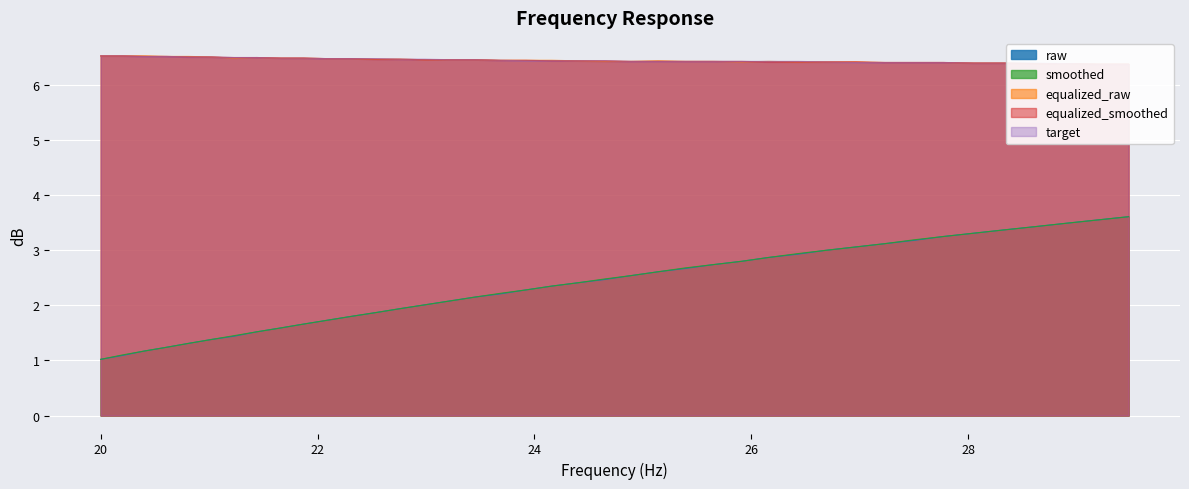

What is the minimum value shown in the chart?

1.0